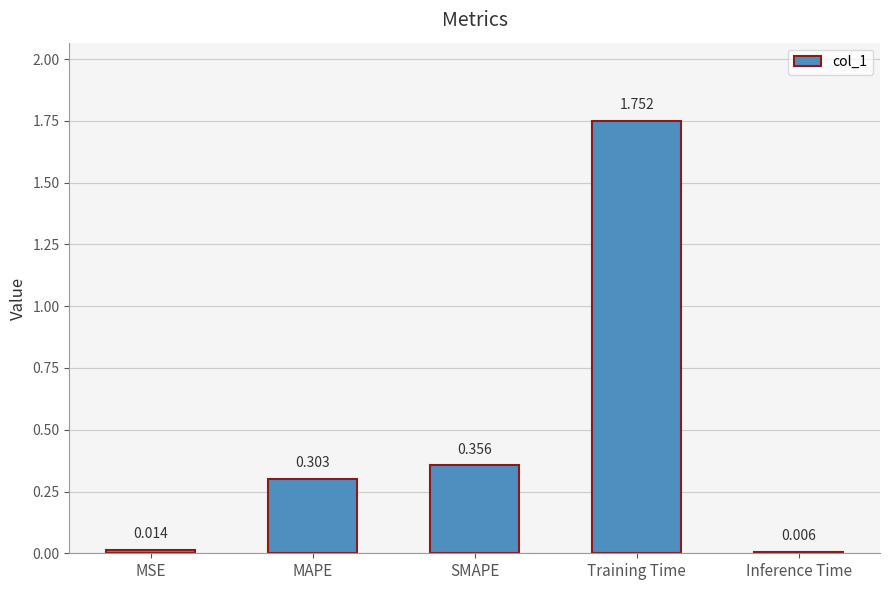

What is the label of the 2nd bar from the left?

MAPE